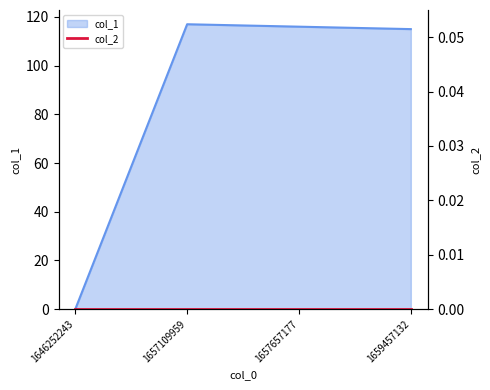

What is the ratio of the value at 1659457132 to the value at 1657109959?

1.0